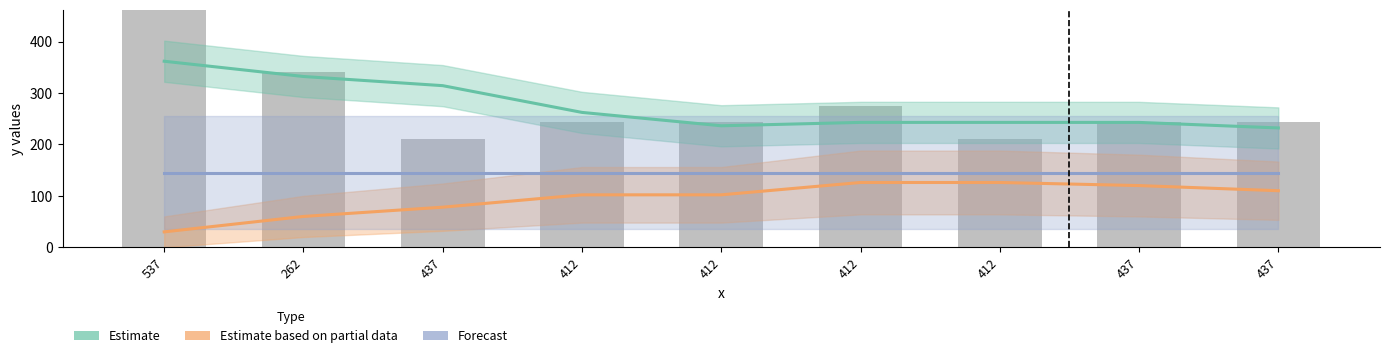

What is the minimum value for Estimate?

232.0